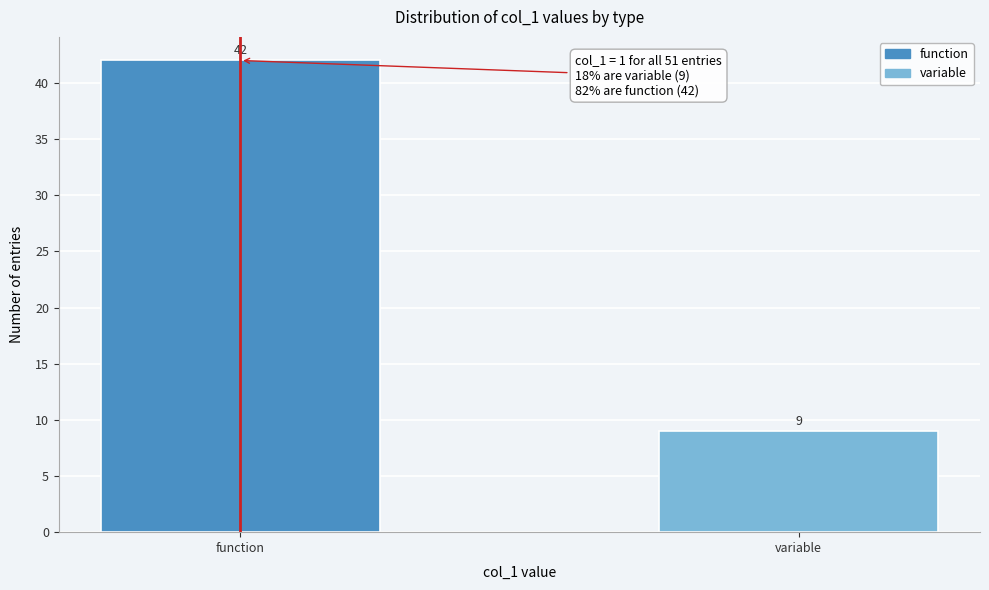

Reading right to left, extract all data points from this chart.

variable=9	function=42